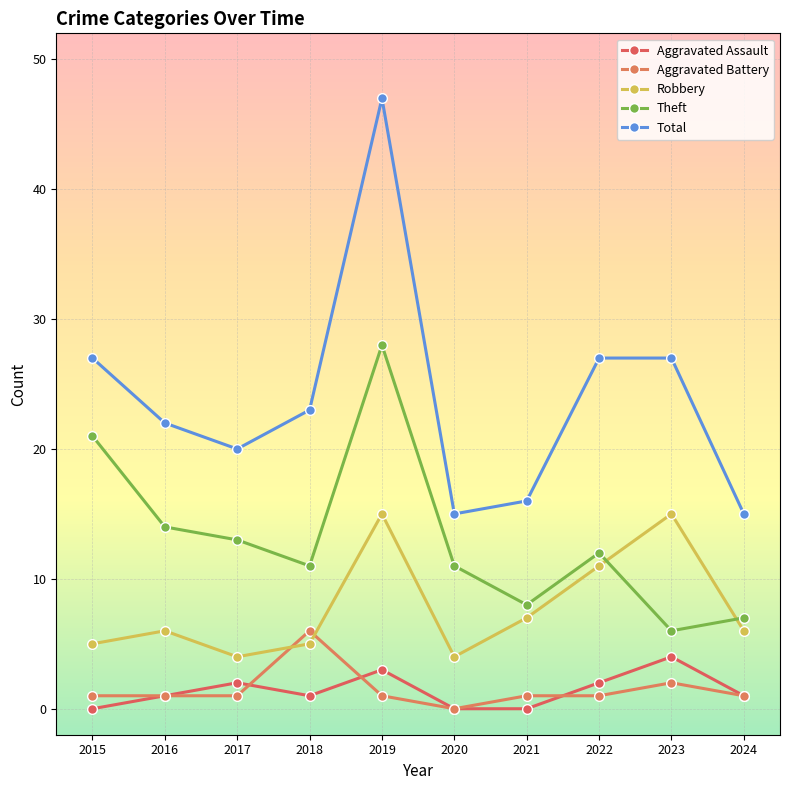

Reading left to right, what are all the values shown in this chart?

Aggravated Assault: 0	1	2	1	3	0	0	2	4	1
Aggravated Battery: 1	1	1	6	1	0	1	1	2	1
Robbery: 5	6	4	5	15	4	7	11	15	6
Theft: 21	14	13	11	28	11	8	12	6	7
Total: 27	22	20	23	47	15	16	27	27	15